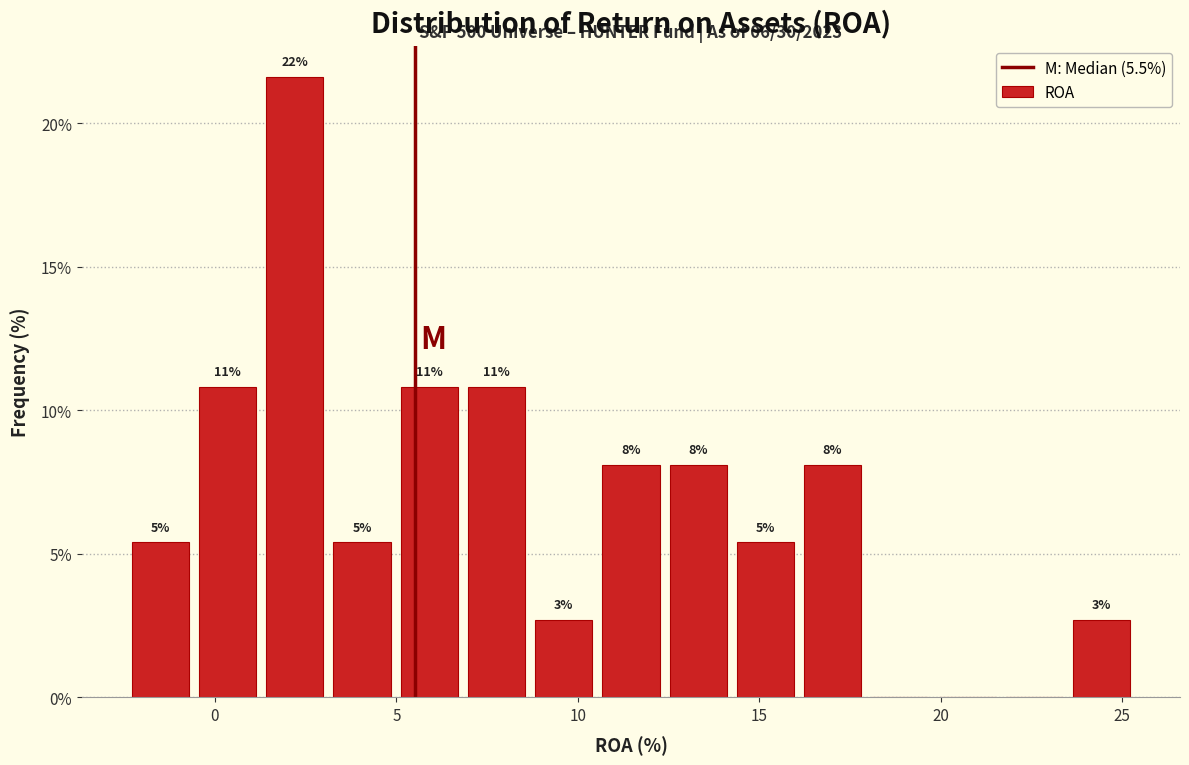

Read against the x-axis, roughly where is the centre of the tallest bar?

2.0